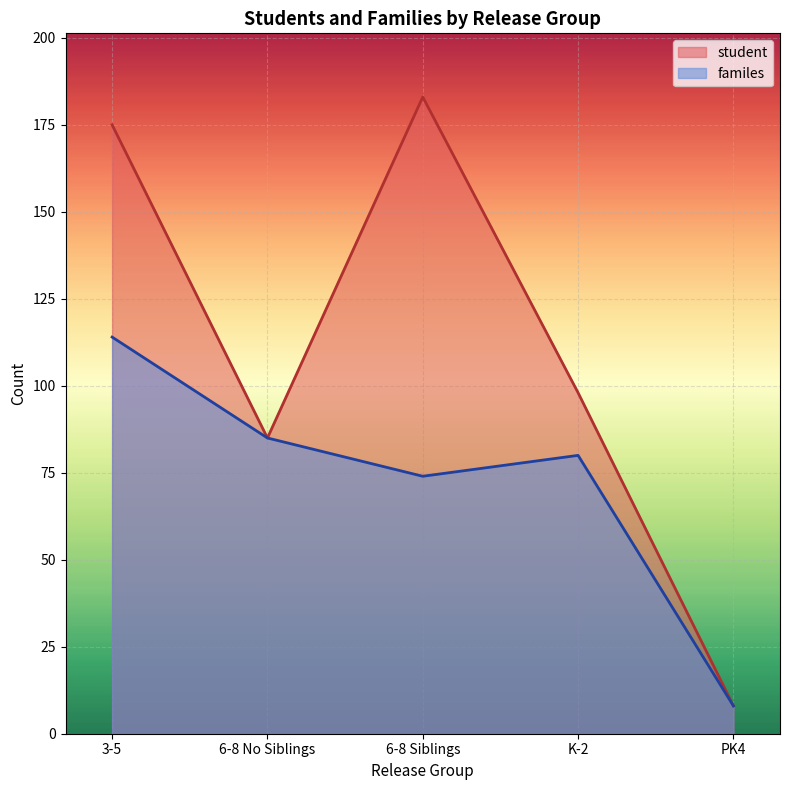

True or false: student has more than 2 interior local peaks.

False